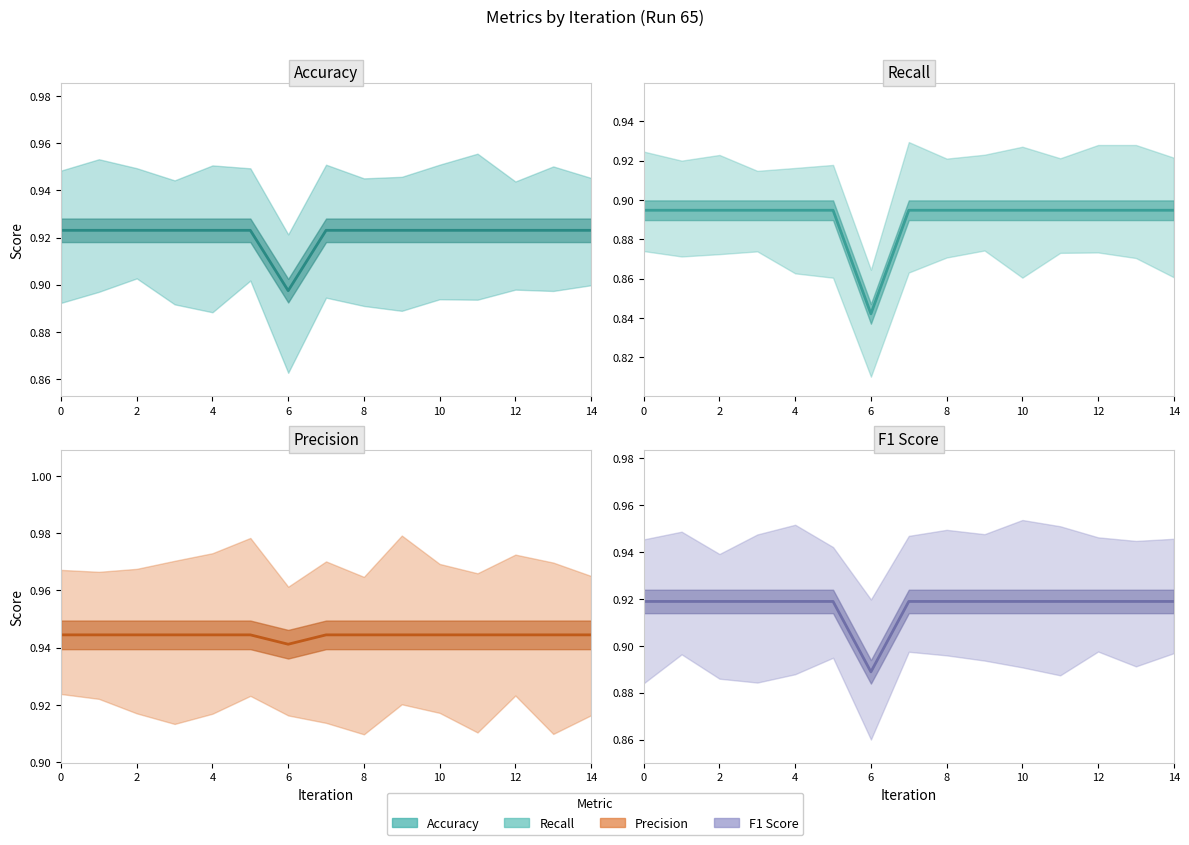

Where is the first local minimum for precision?

6